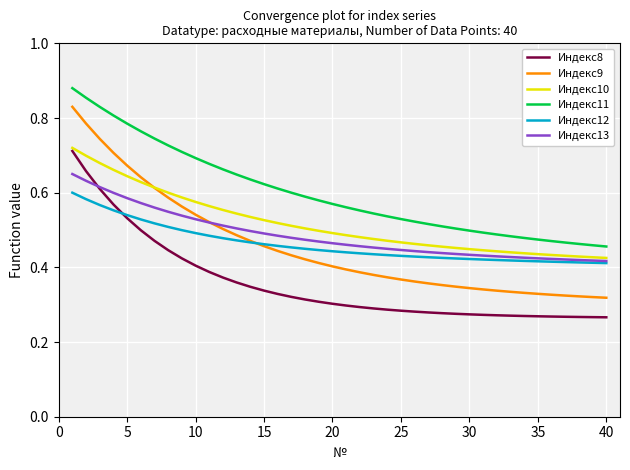

Which series has the largest range (max minus min)?

Индекс9